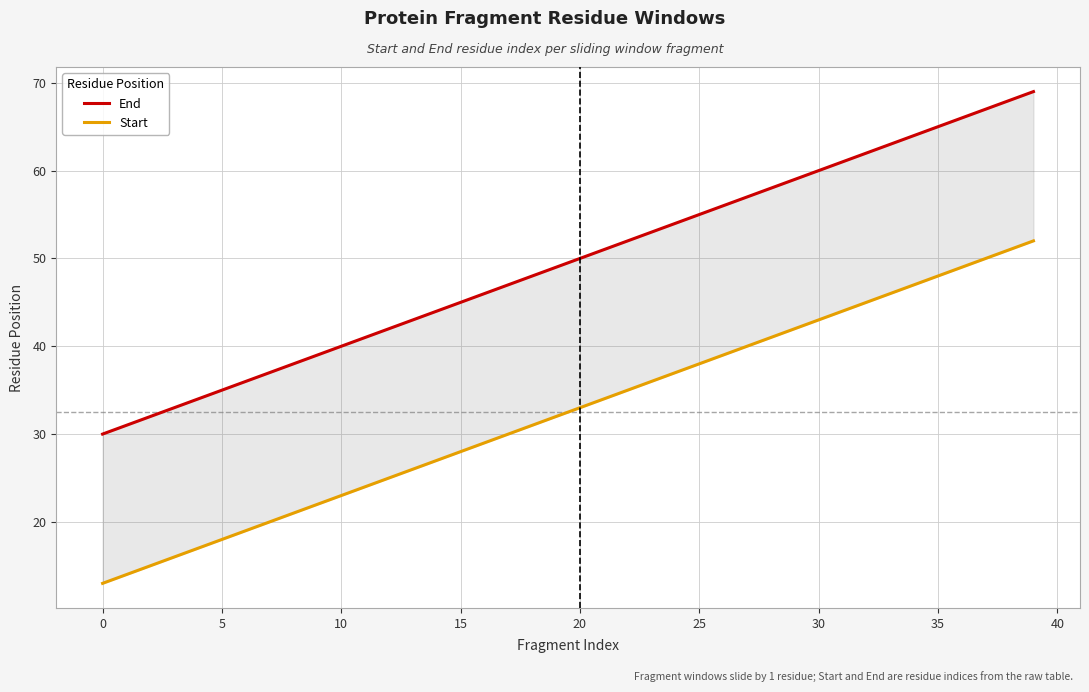

Count the number of data series in this chart.

2